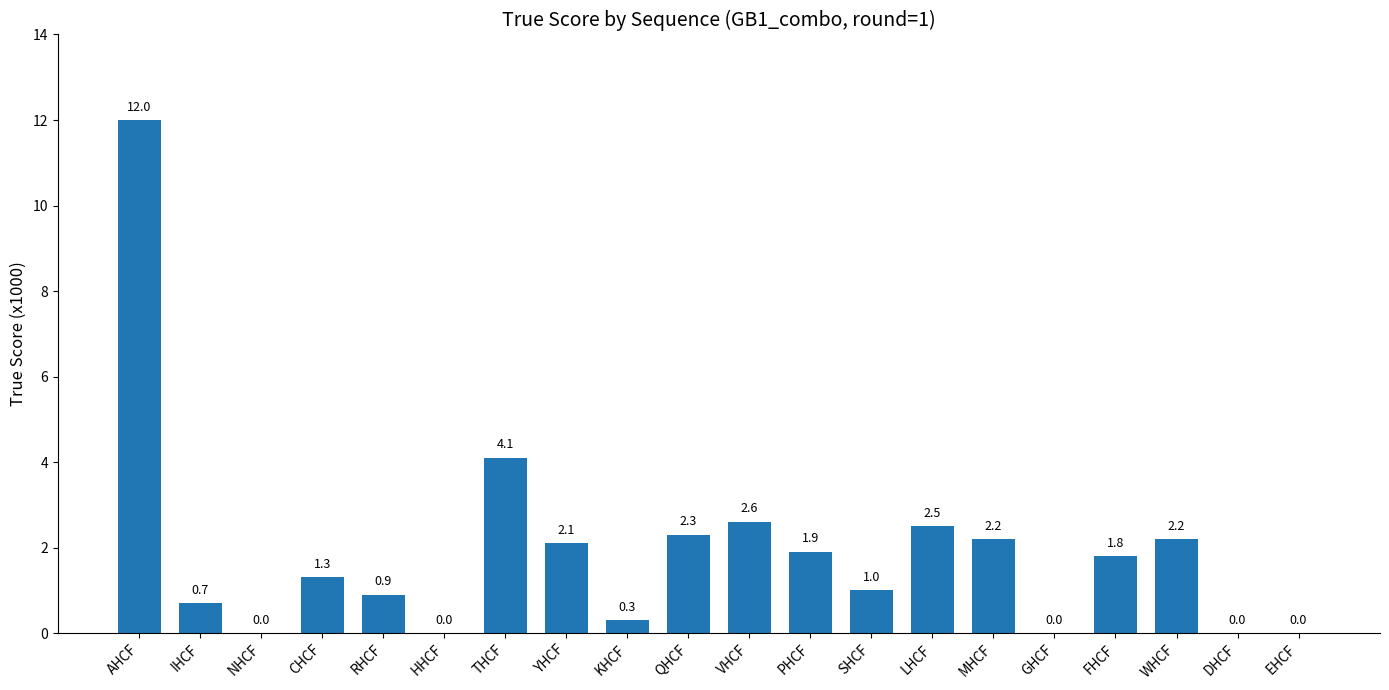

Where does the data first go above 1?

AHCF